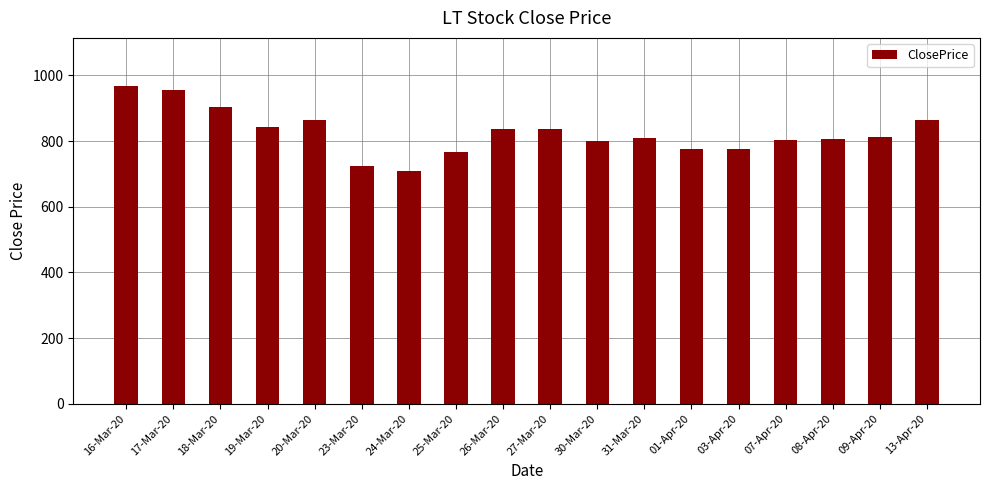

Are the bars grouped side by side (vs. stacked)?

No